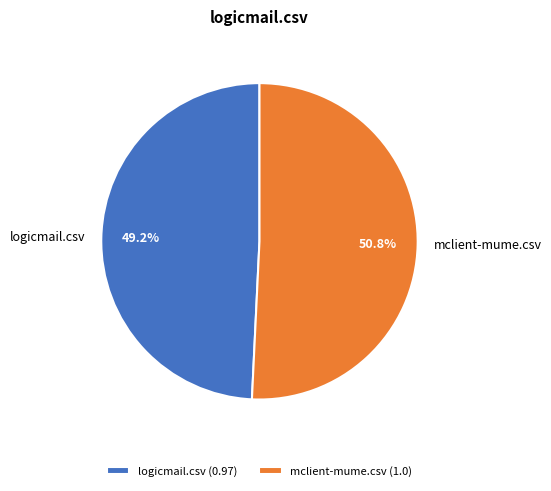

What is the largest slice in the pie chart?

mclient-mume.csv